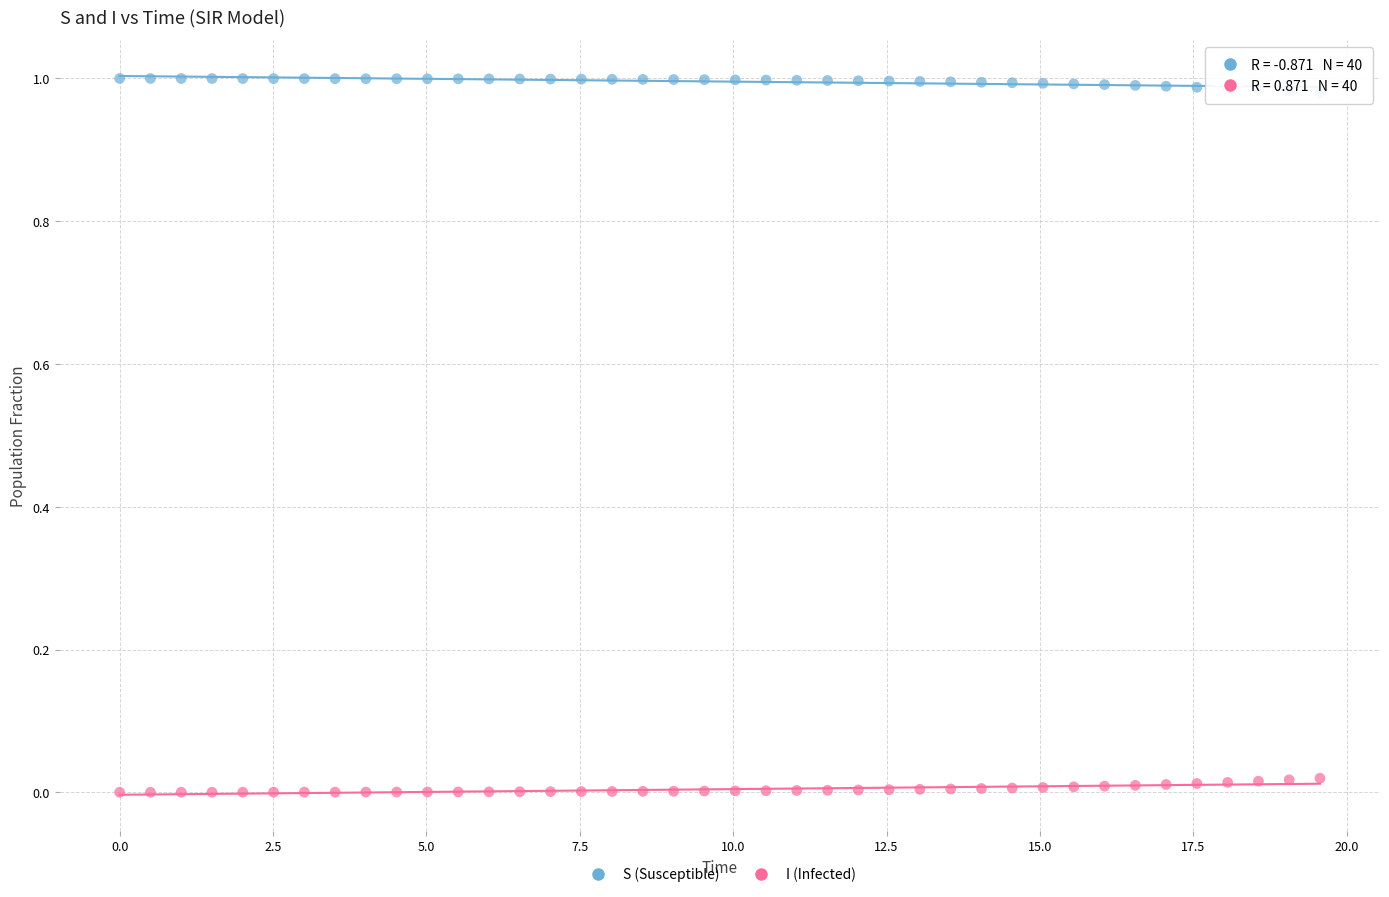

Which series contains the lowest Y value?

I (Infected)